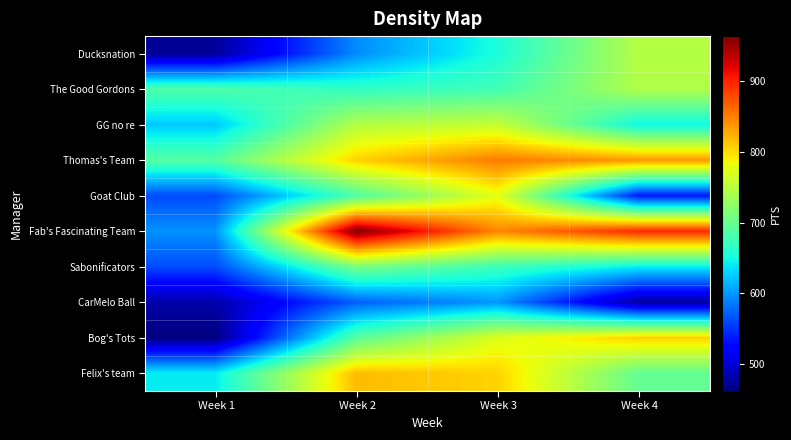

Between Week 3 and Week 2, which is larger?

Week 3